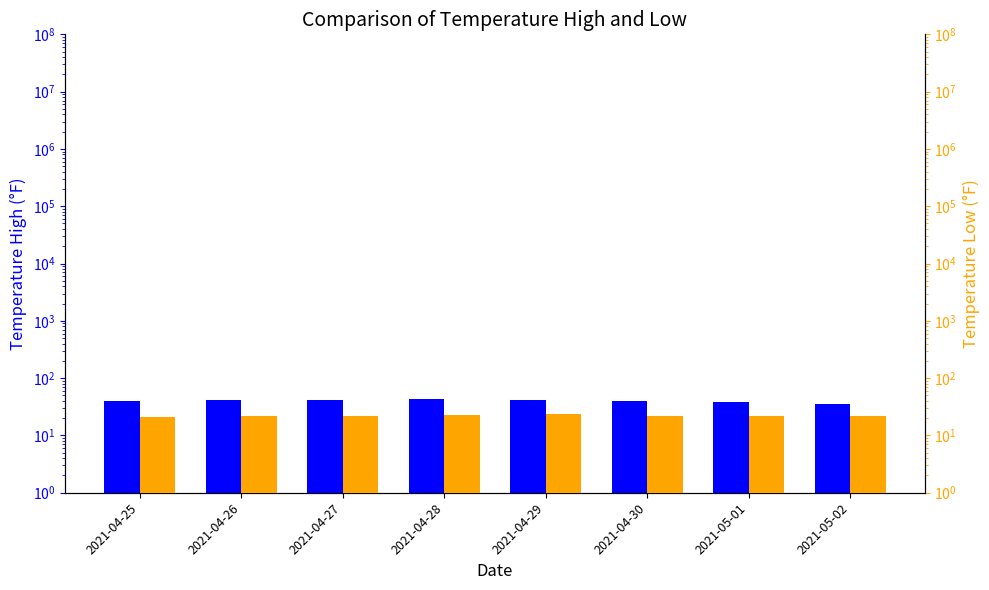

What are all the series names shown in the legend?

temperatureHigh, temperatureLow